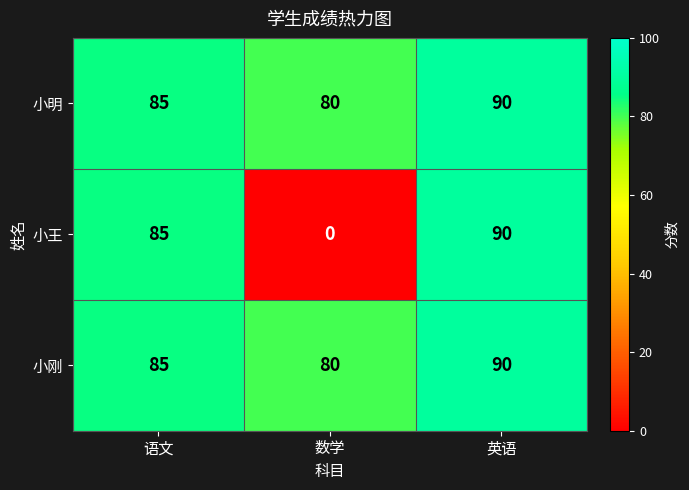

What is the lowest value of the 小明 series?

80